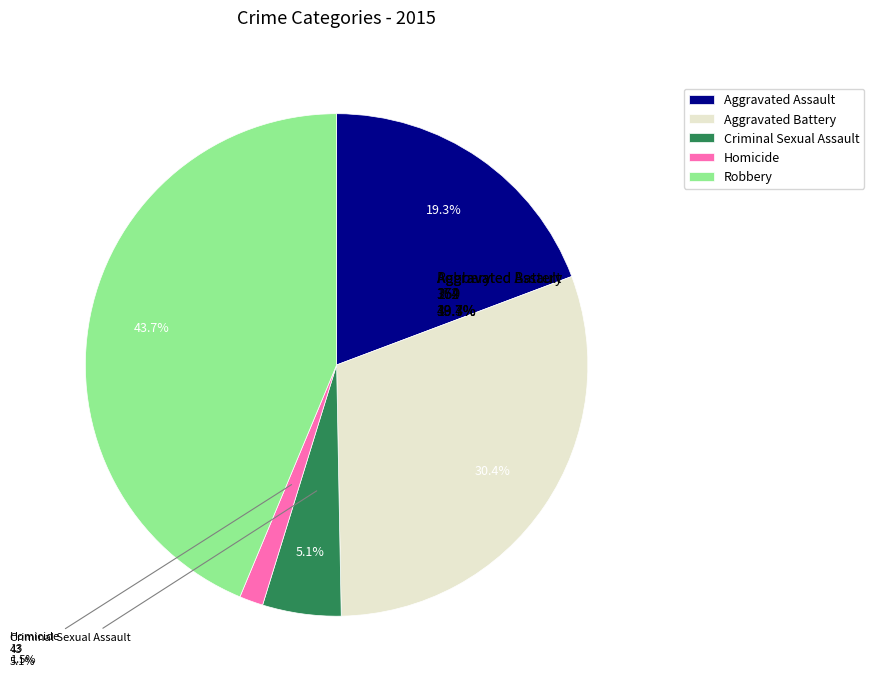

How many segments does this pie chart have?

5